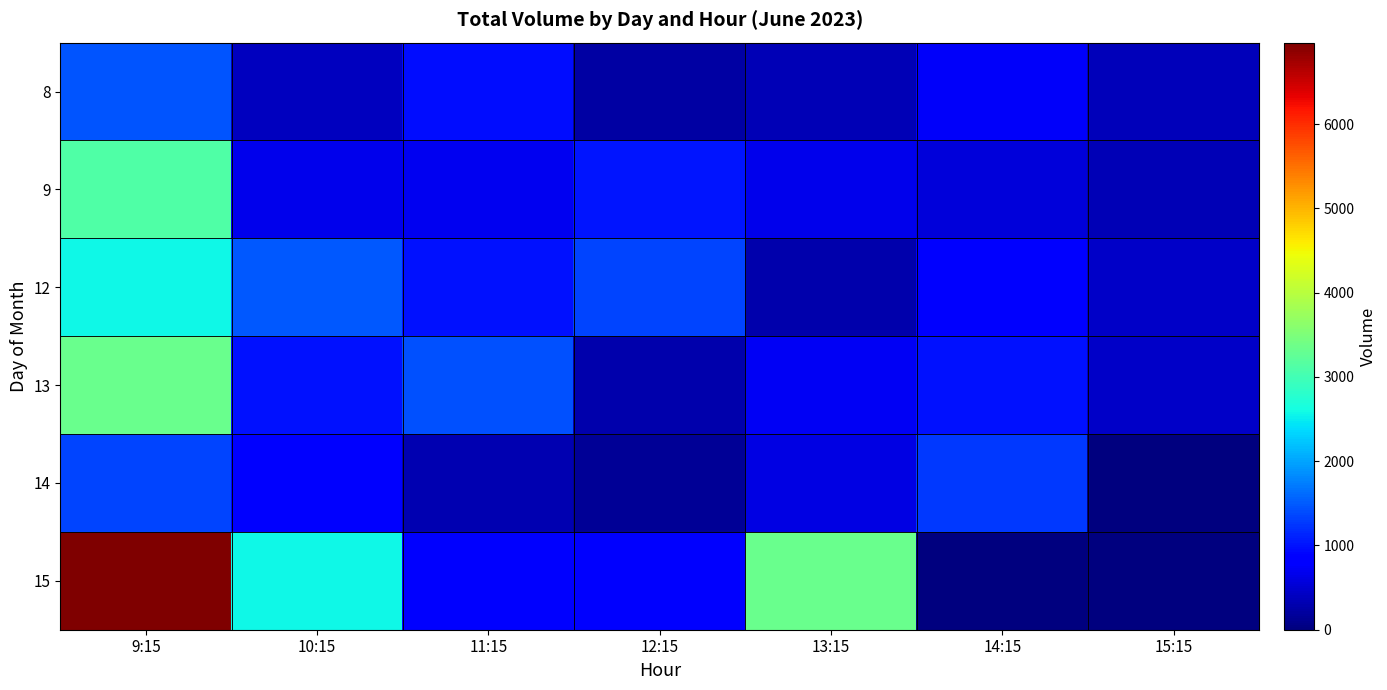

Which series has the largest range (max minus min)?

15